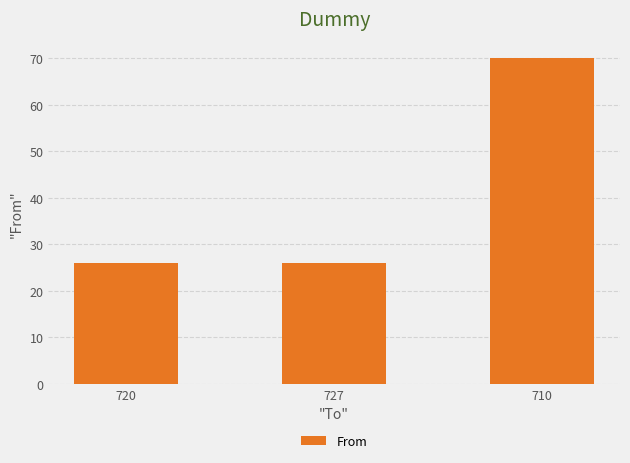

What is the ratio of the value at 710 to the value at 720?

2.7